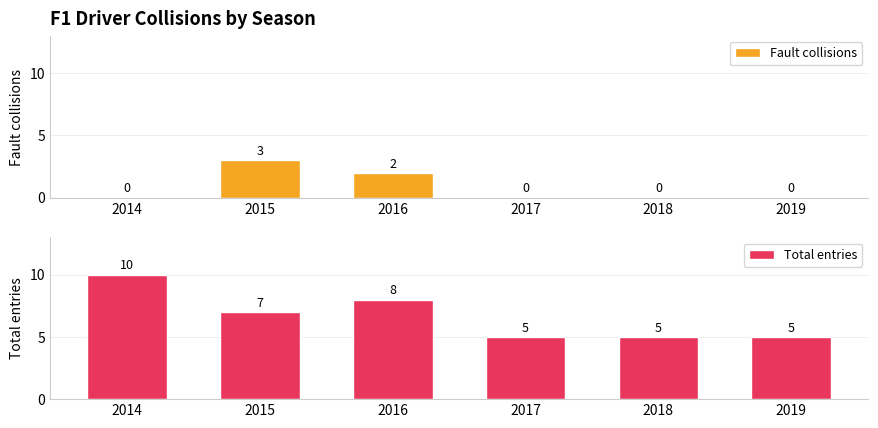

What is the difference between the second highest and second lowest values in the Total entries series?

3